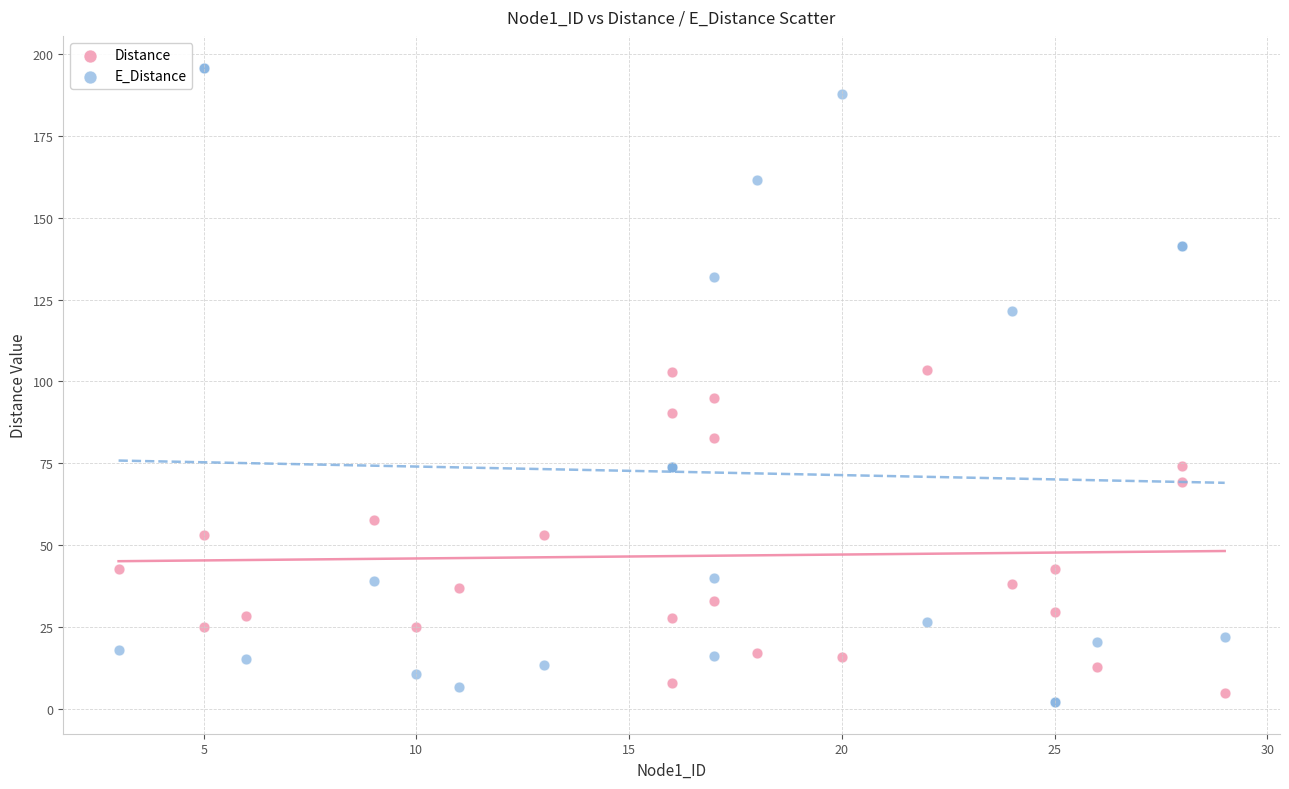

Which series has the widest spread of Y values?

E_Distance